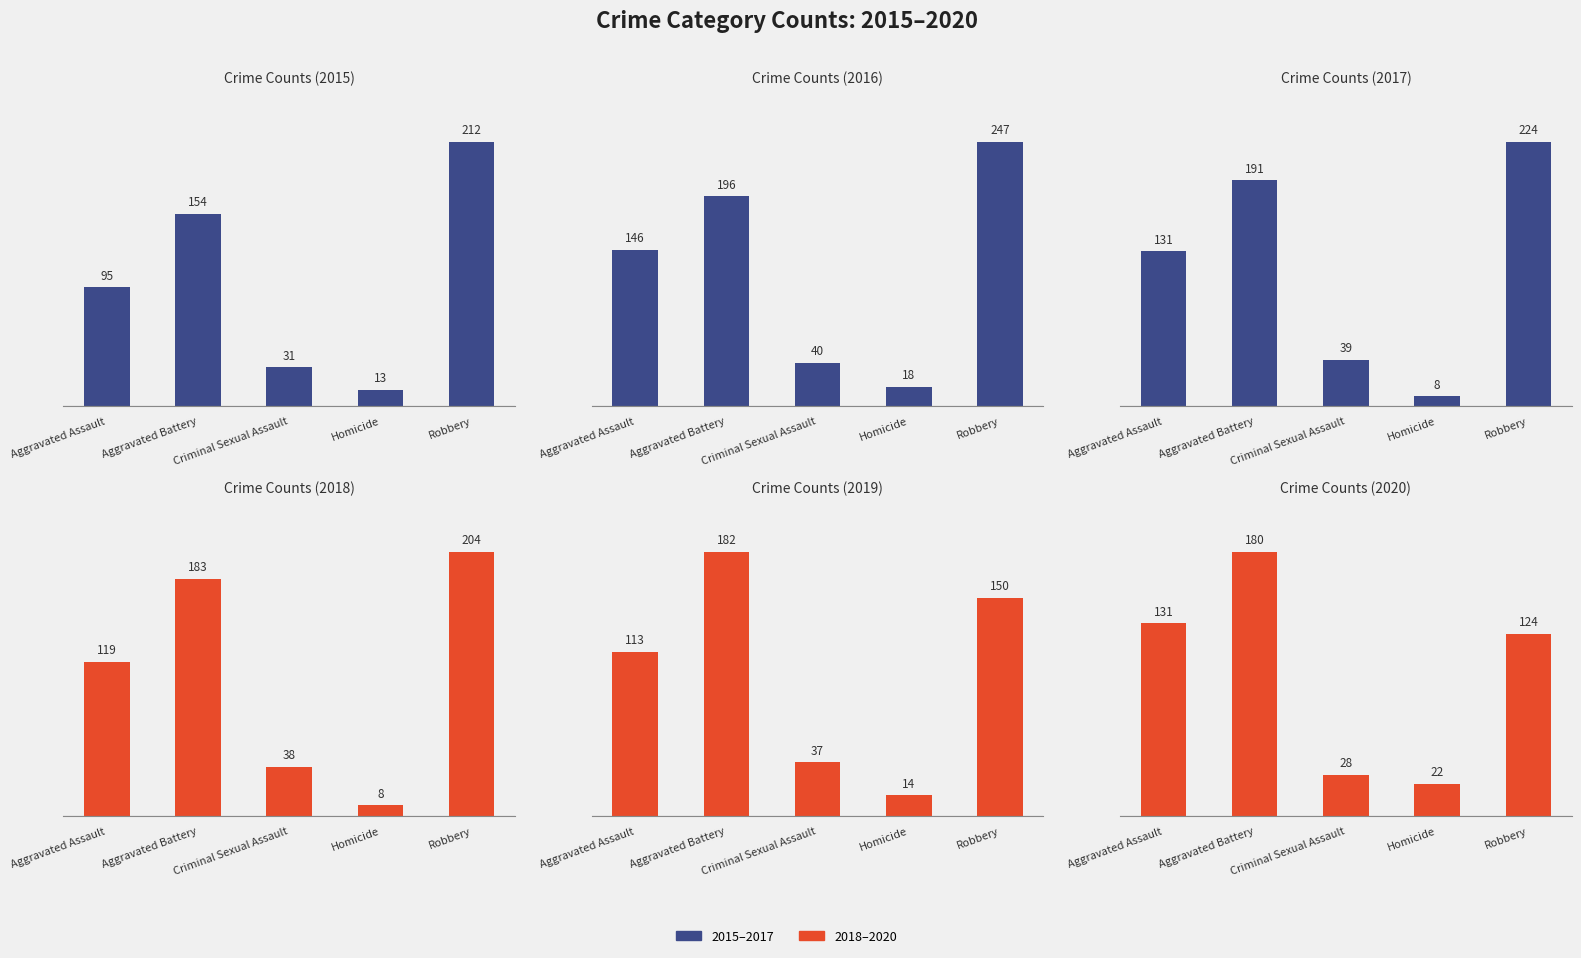

Which category has the highest value across all series?

Robbery